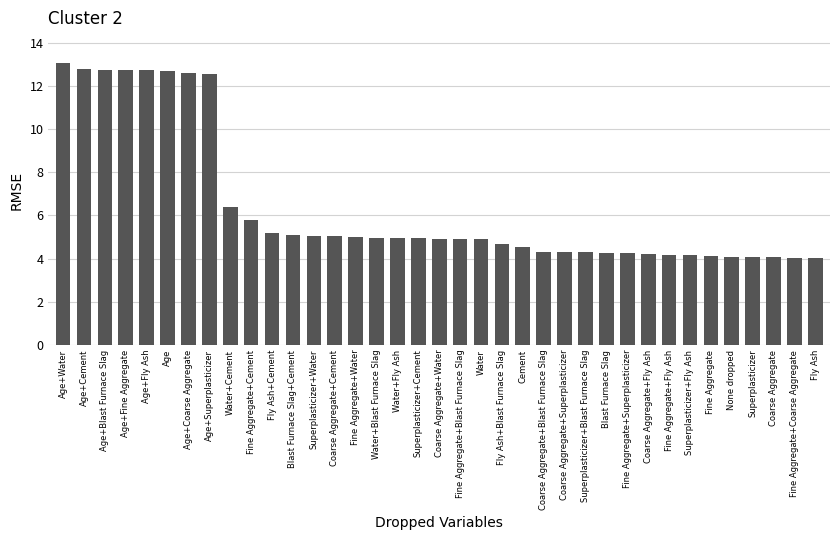

What is the change in value from Fine Aggregate+Blast Furnace Slag to Superplasticizer?

-0.8